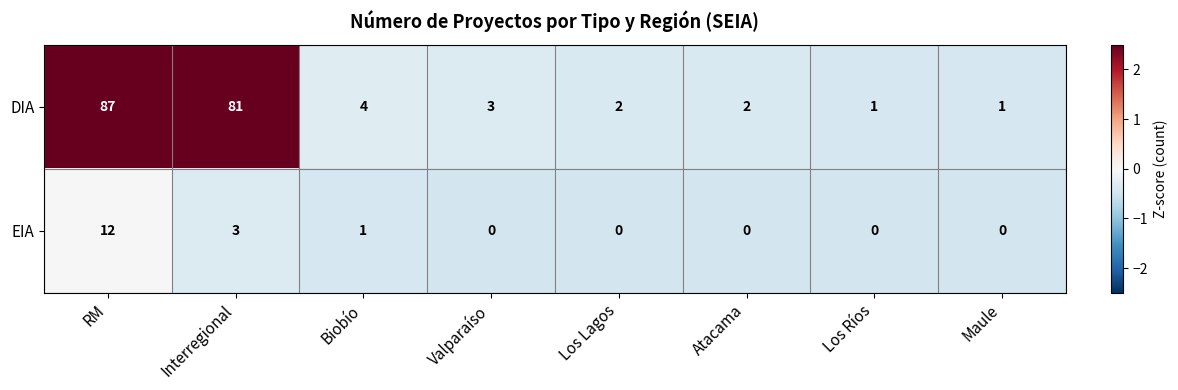

Reading left to right, list all the values displayed in this chart.

DIA: 87	81	4	3	2	2	1	1
EIA: 12	3	1	0	0	0	0	0